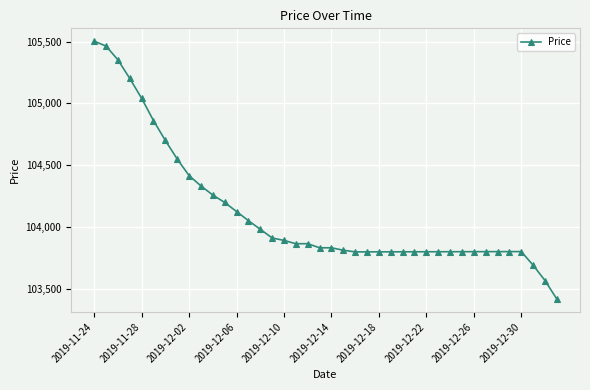

What is the average value?

104118.1